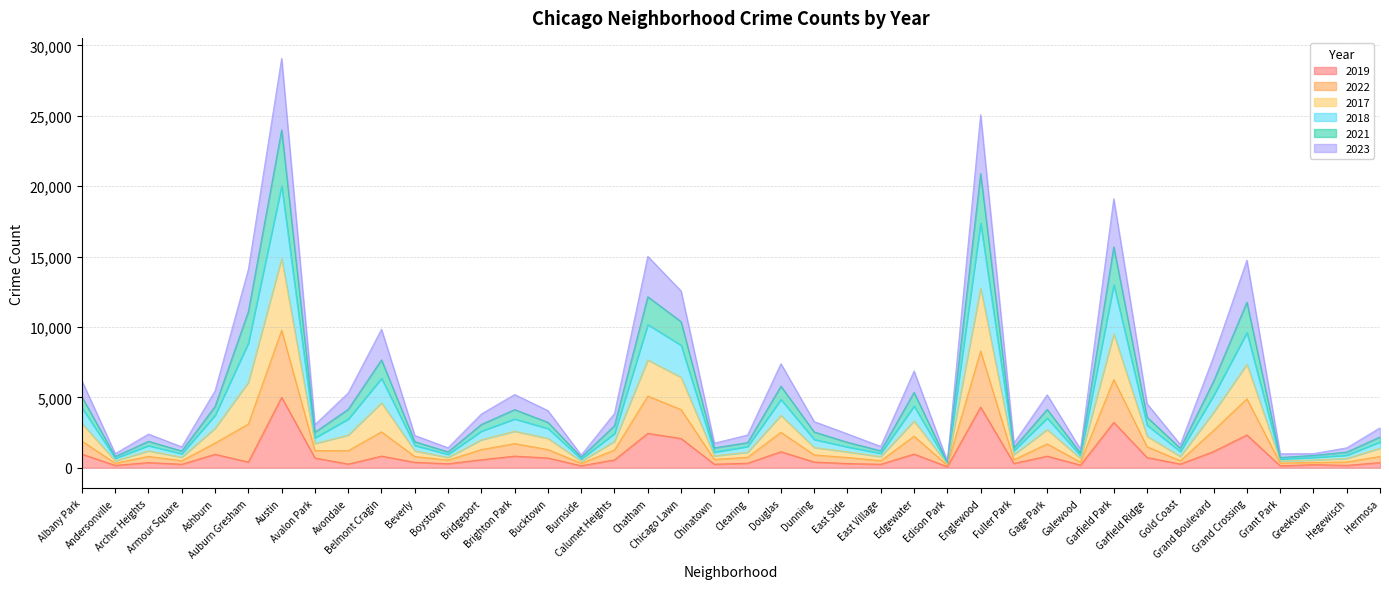

Between Grant Park and Greektown, which is larger?

Greektown